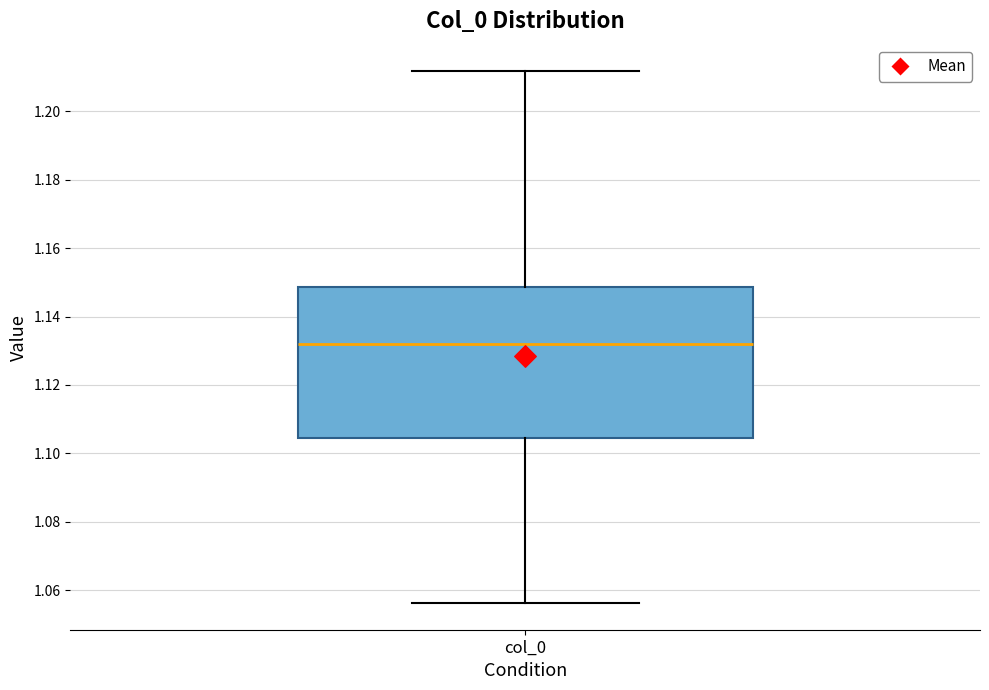

Read this box plot against the y-axis: the position of the median line, the range covered by the box, and the ends of both whiskers. The values are not printed on the chart, so give them approximately, as read against the axis.

median 1.132, box 1.104 to 1.148, whiskers 1.056 to 1.212